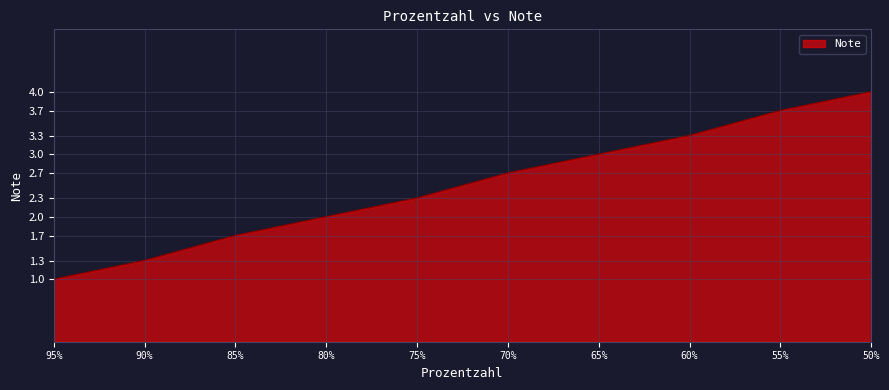

Where is the data nearest to the value 2?

80